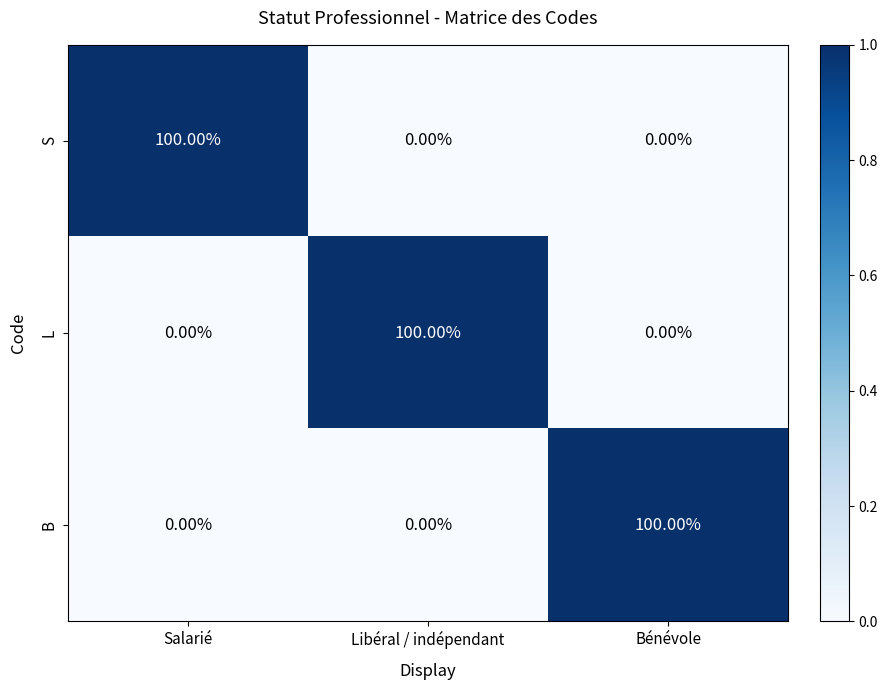

Is the value of L at Libéral / indépendant greater than the value of S at Bénévole?

Yes